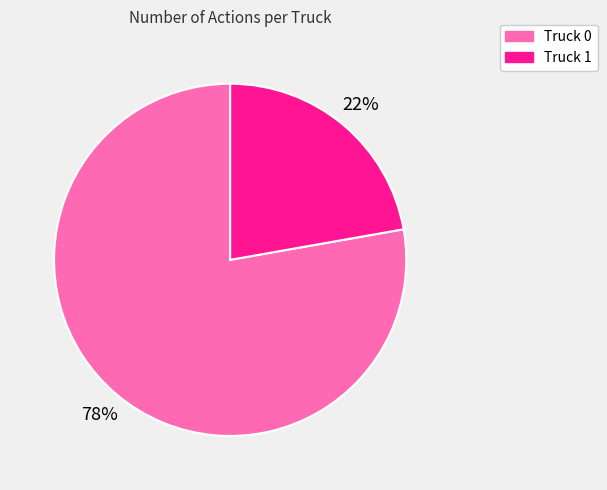

Combined, do Truck 1 and Truck 0 account for over 50%?

Yes